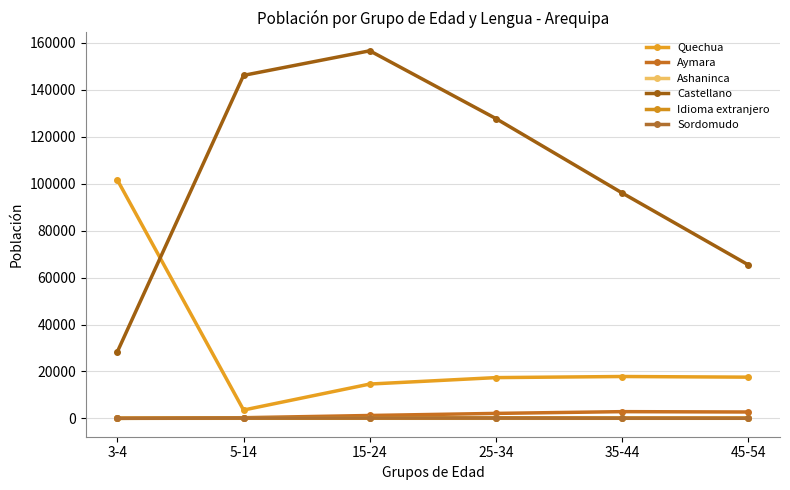

Reading left to right, what are all the values shown in this chart?

Quechua: 101631	3544	14620	17366	17833	17556
Aymara: 16	275	1220	2109	2859	2708
Ashaninca: 2	28	29	23	17	17
Castellano: 28359	146193	156664	127754	96046	65380
Idioma extranjero: 16	65	163	231	135	115
Sordomudo: 15	130	125	113	66	35